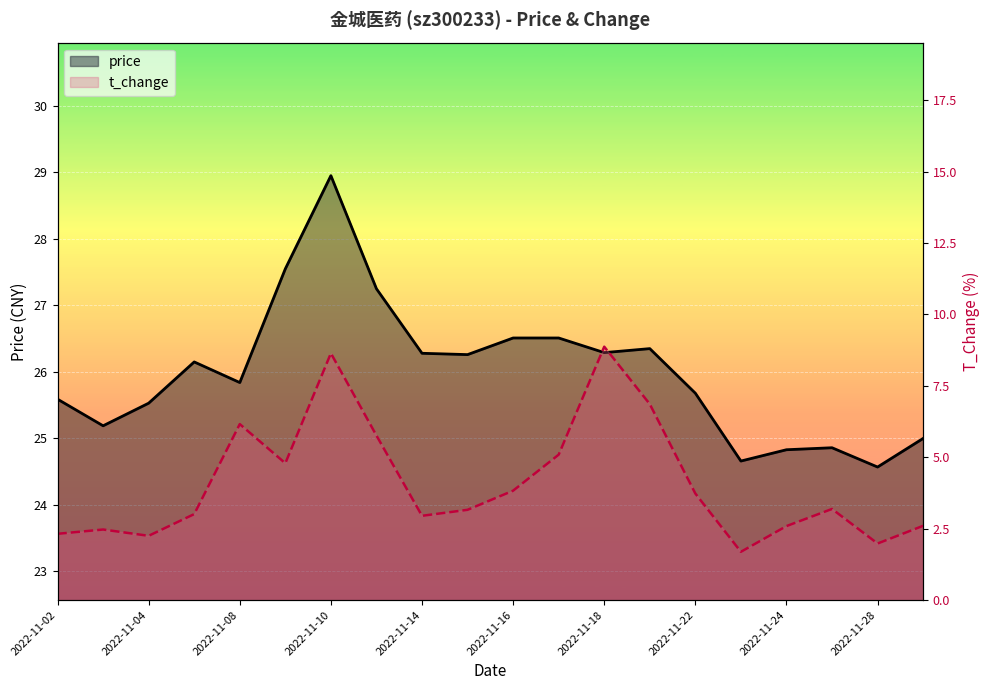

Which series has the largest total across all categories?

price